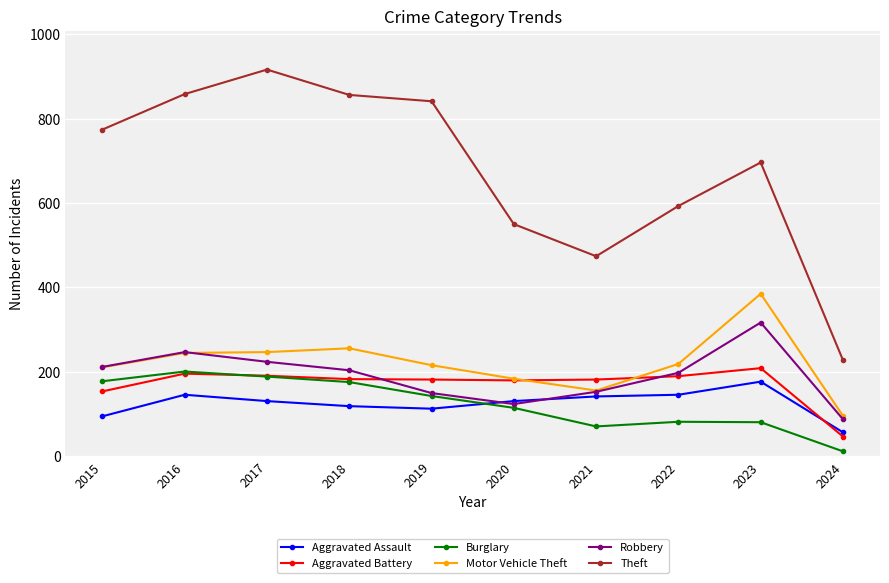

Between 2019 and 2020, which series saw the biggest shift?

Theft